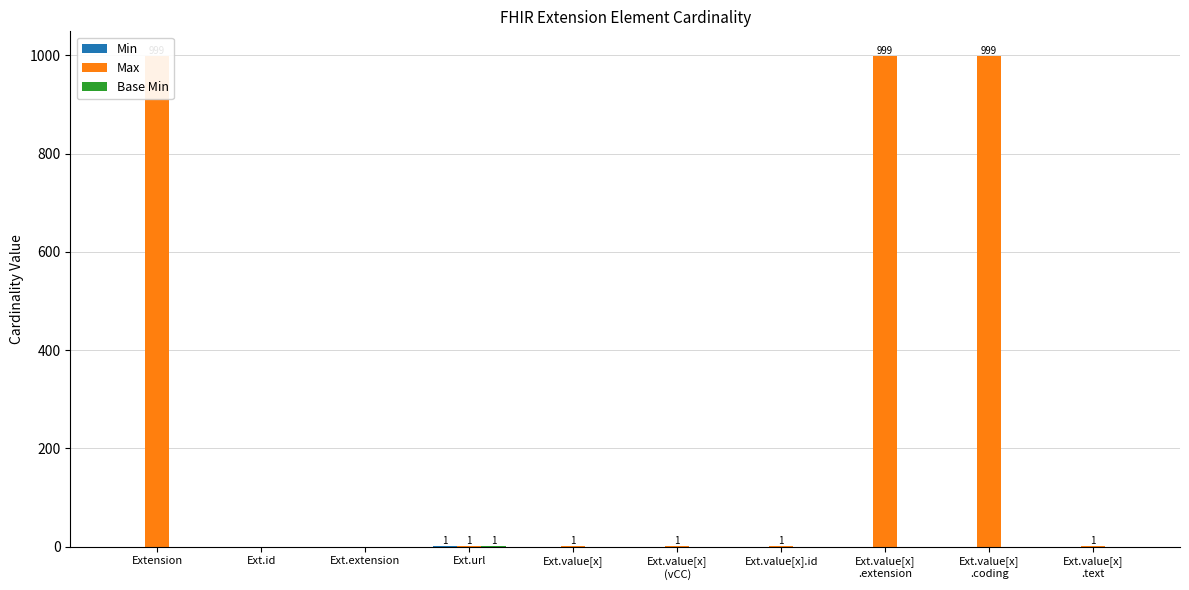

Rank the categories by Base Min value from lowest to highest.

Extension, Ext.id, Ext.extension, Ext.value[x], Ext.value[x]
(vCC), Ext.value[x].id, Ext.value[x]
.extension, Ext.value[x]
.coding, Ext.value[x]
.text, Ext.url